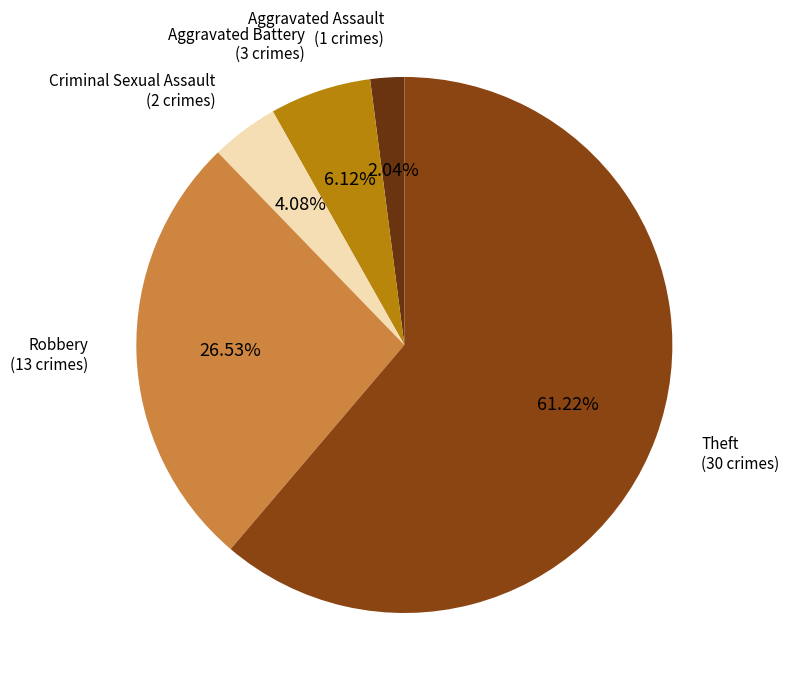

Approximately how many times larger is the value at Aggravated Assault compared to Criminal Sexual Assault?

0.5